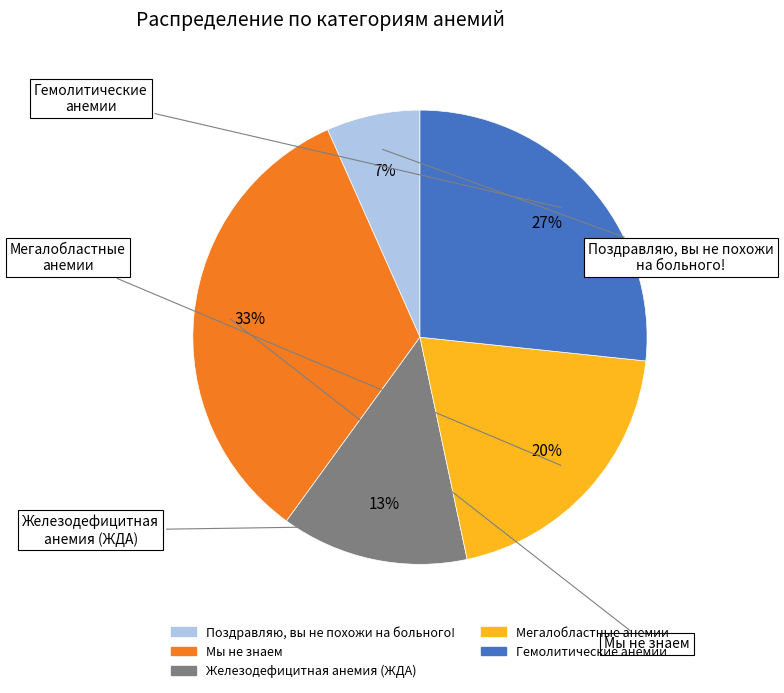

Which has a higher value, Мегалобластные анемии or Железодефицитная анемия (ЖДА)?

Мегалобластные анемии